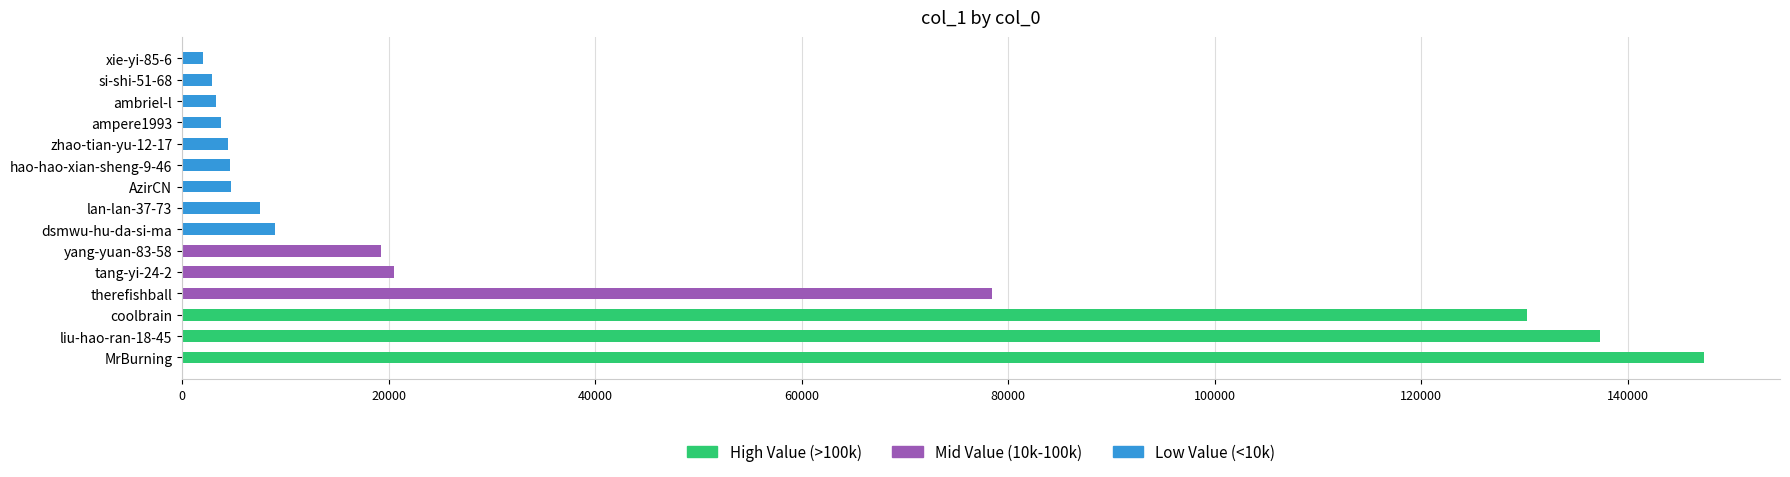

Approximately how many times larger is the value at lan-lan-37-73 compared to ambriel-l?

2.3